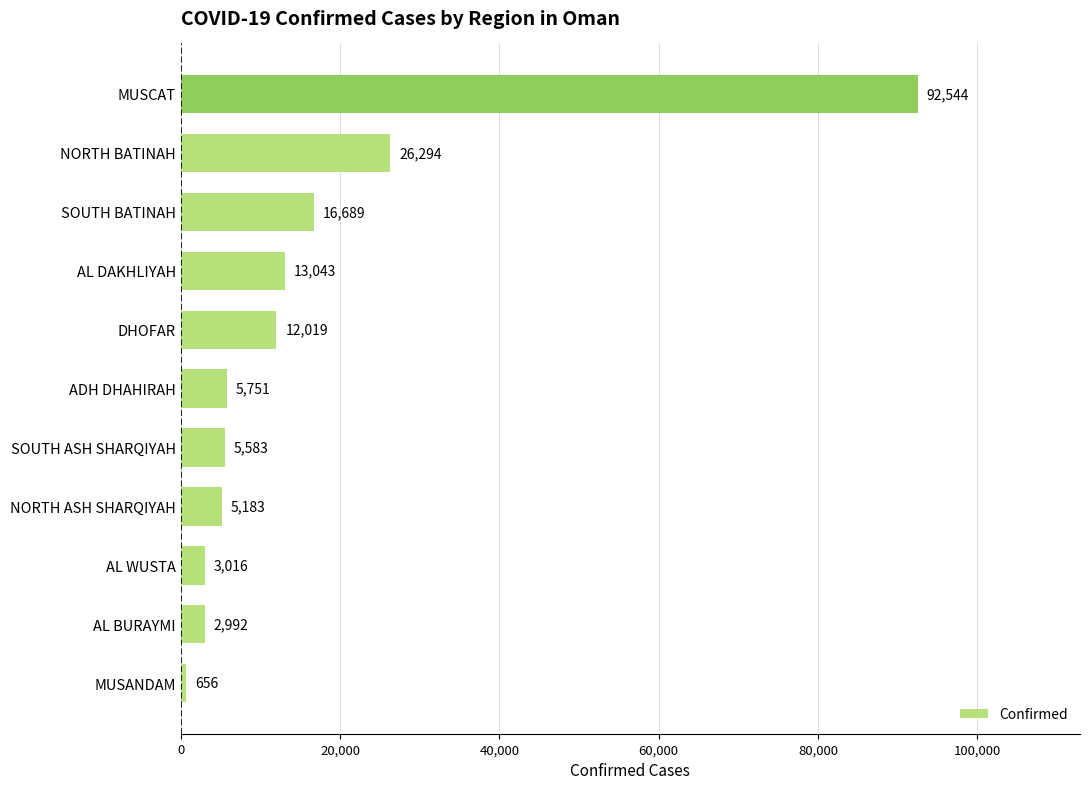

List the labels in order of value, largest first.

MUSCAT, NORTH BATINAH, SOUTH BATINAH, AL DAKHLIYAH, DHOFAR, ADH DHAHIRAH, SOUTH ASH SHARQIYAH, NORTH ASH SHARQIYAH, AL WUSTA, AL BURAYMI, MUSANDAM